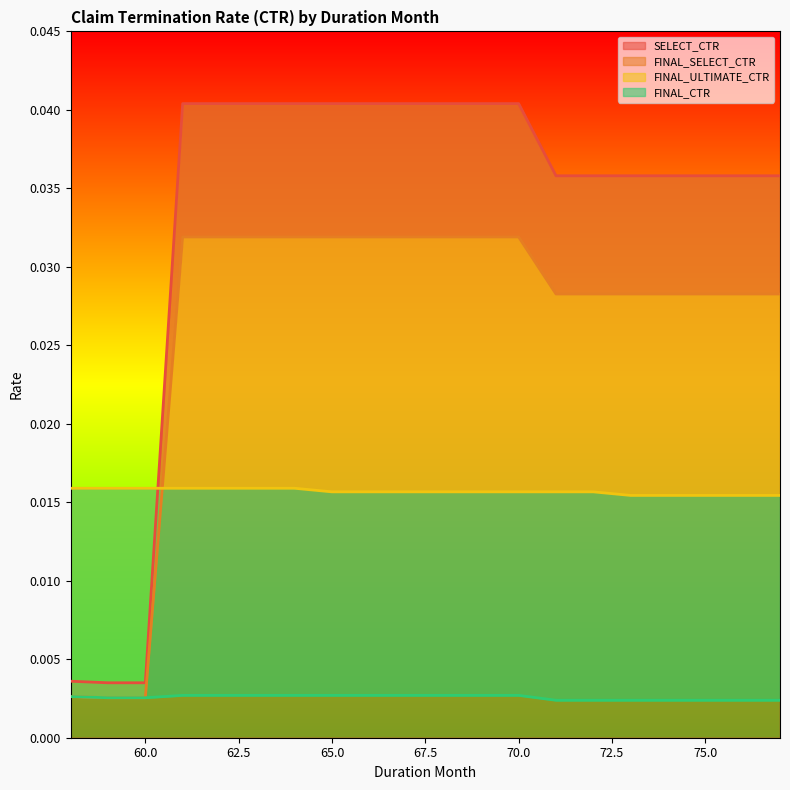

What is the sum of all FINAL_ULTIMATE_CTR values?

0.3